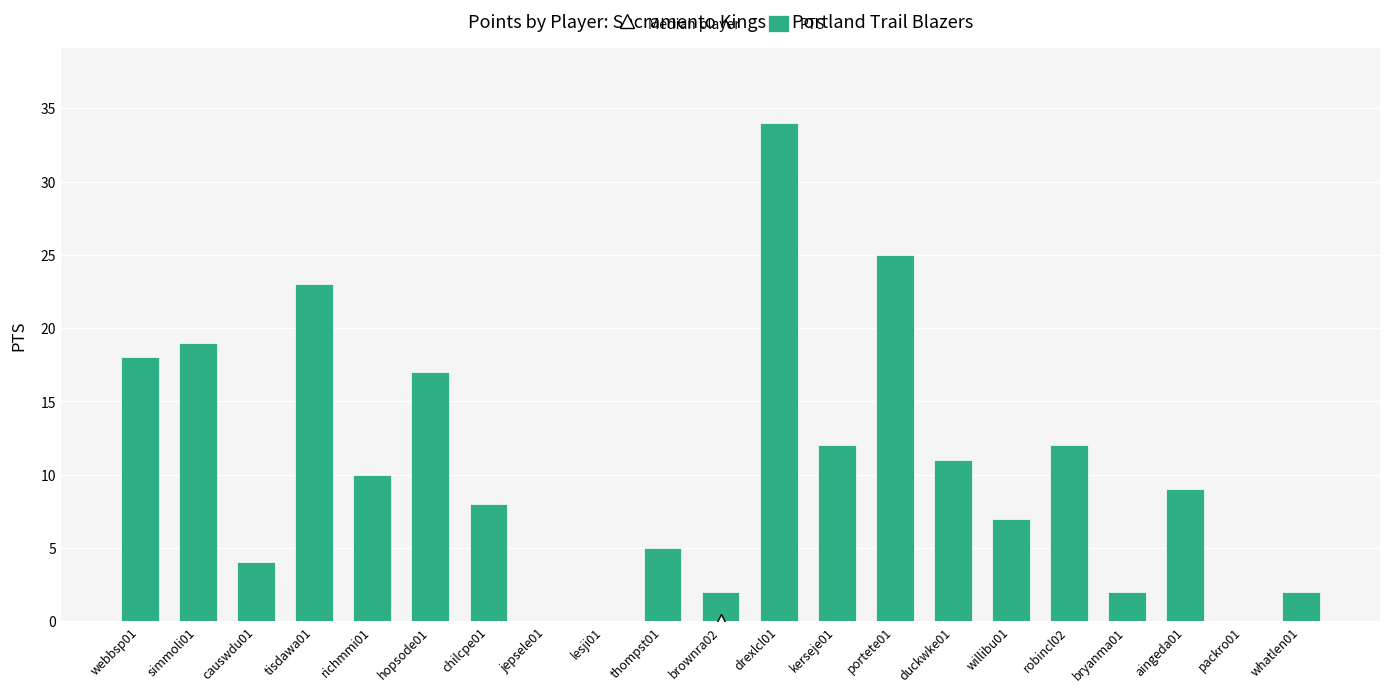

What is the change in value from jepsele01 to kerseje01?

+12